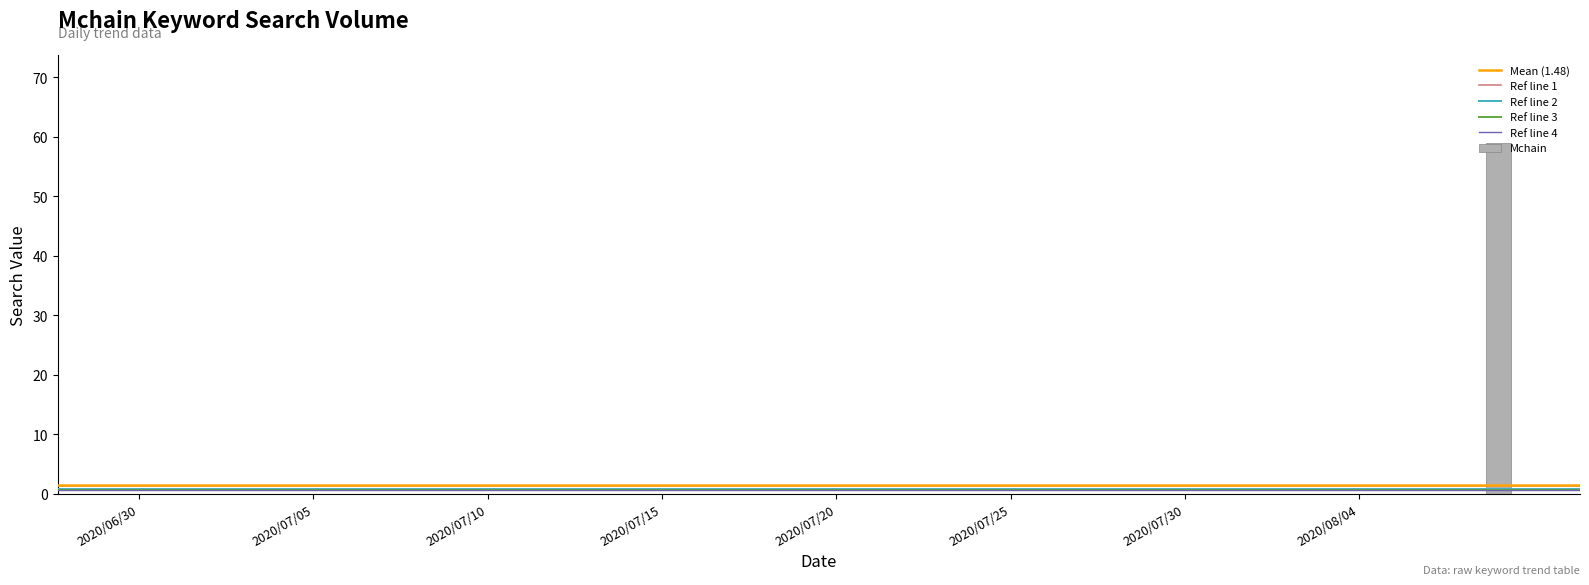

What is the sum of all values?

59